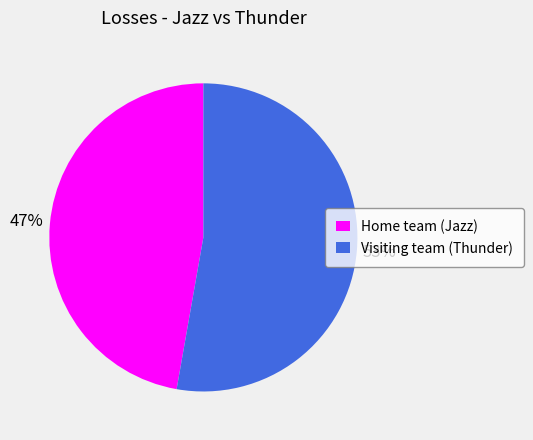

What is the largest slice in the pie chart?

Visiting team (Thunder)